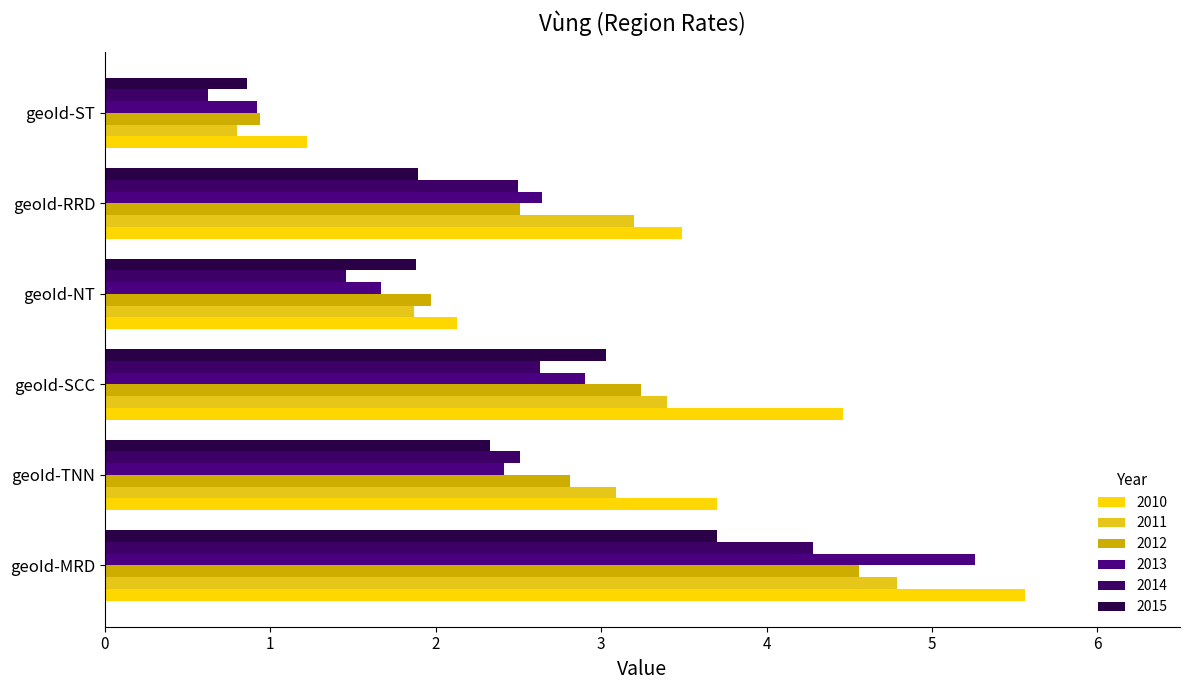

What are all the series names shown in the legend?

2010, 2011, 2012, 2013, 2014, 2015